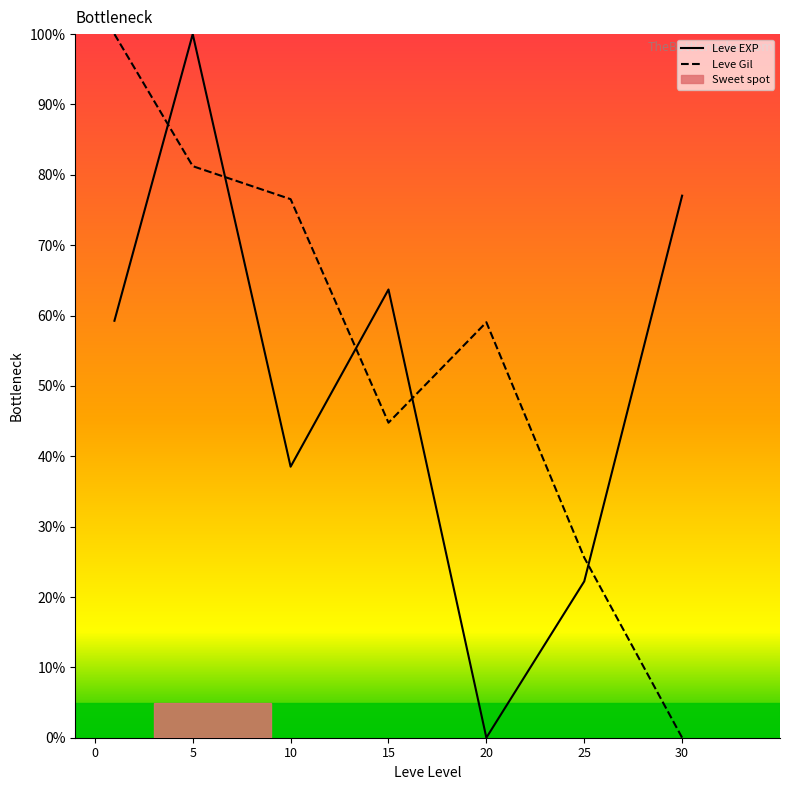

How many interior local peaks does the Leve Gil series have?

1